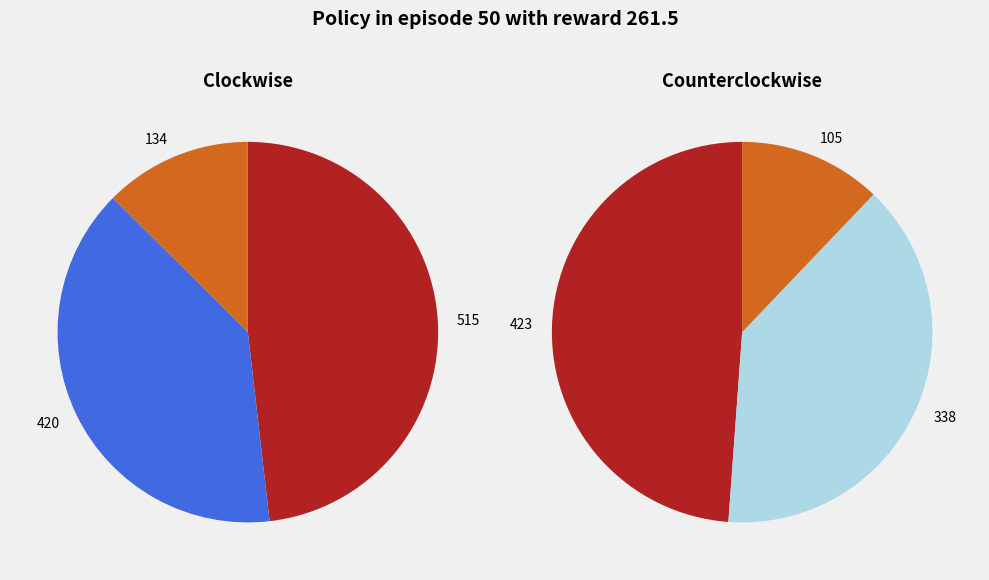

What portion of the pie excludes 134?

87.5%